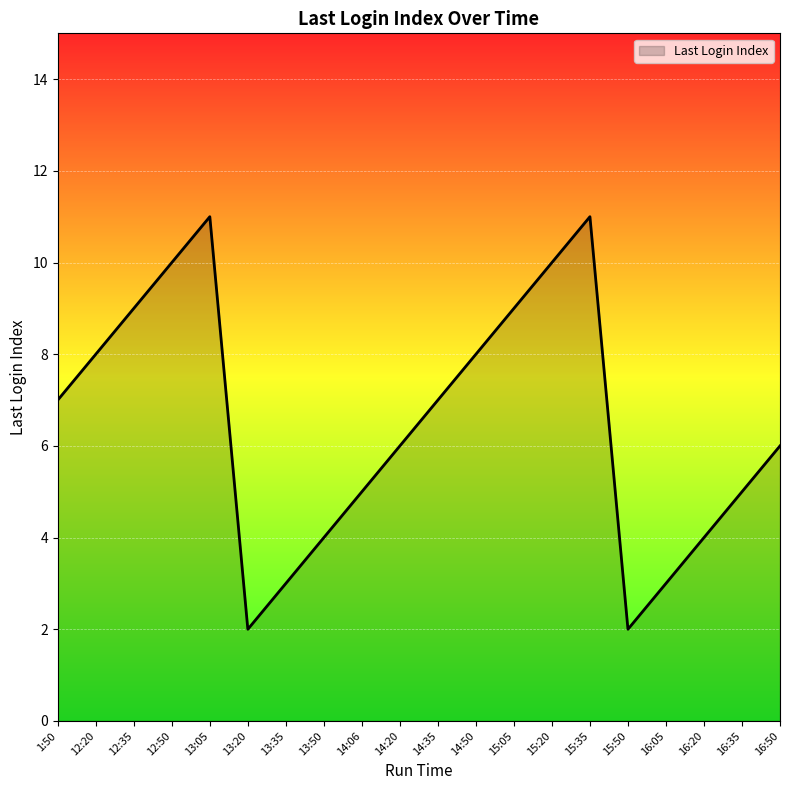

What is the greatest value displayed?

11